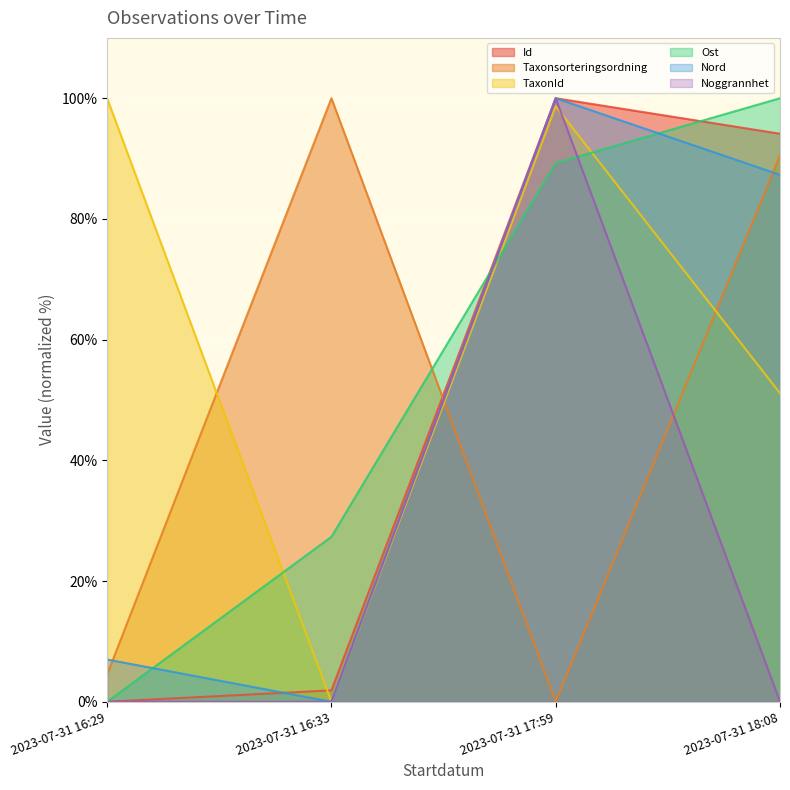

The value of Id at 2023-07-31 16:33 is 1.9. True or false?

True